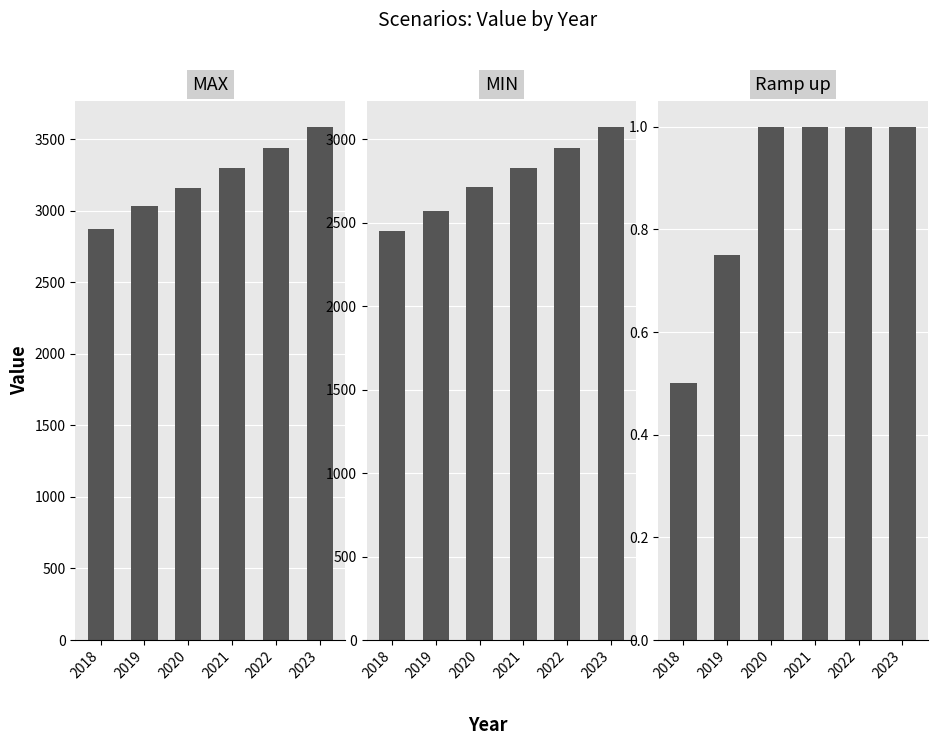

Are the bars horizontal?

No